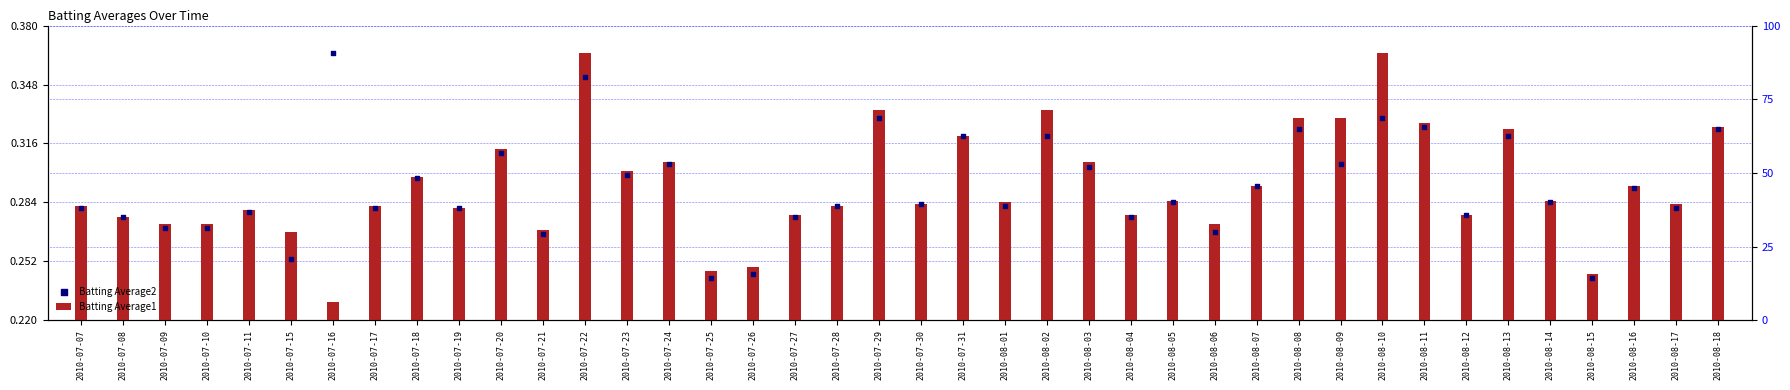

Which series reaches the minimum Y coordinate?

Batting Average1